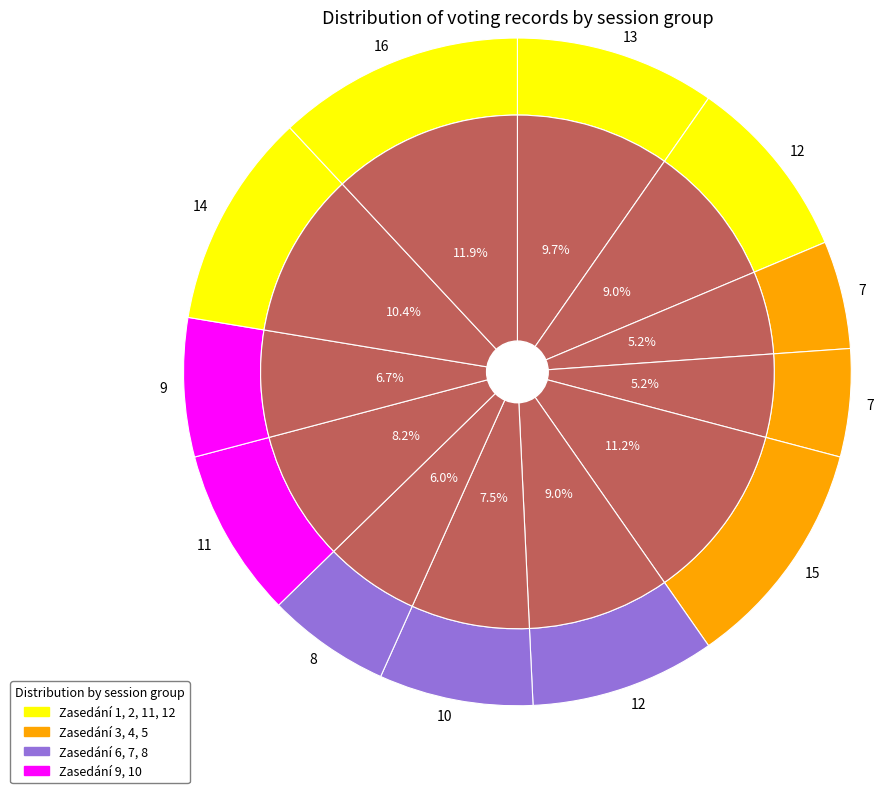

Does zasedání 2 account for over 50% of the chart?

No